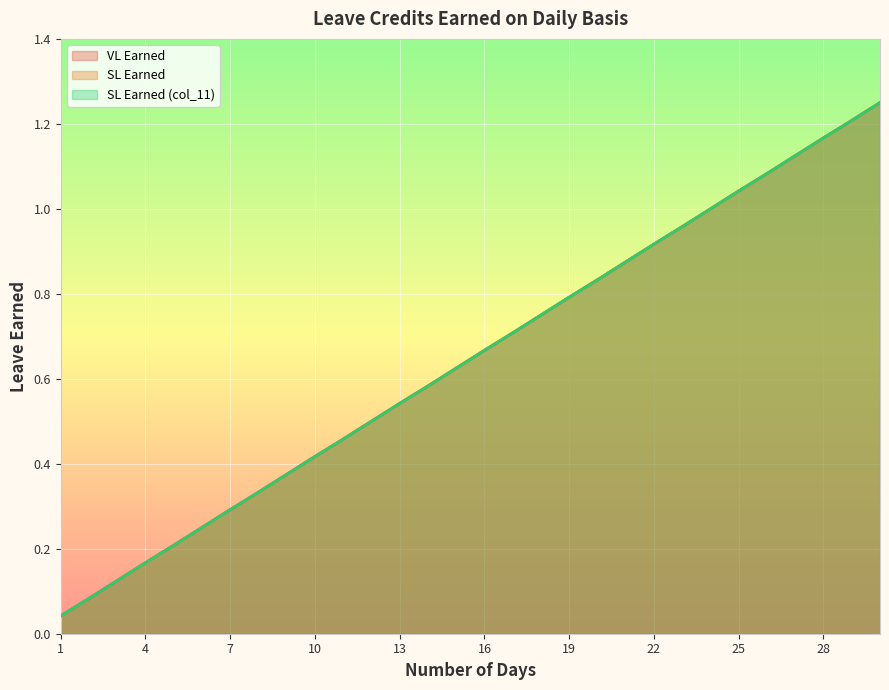

Is the value of SL Earned at 14 greater than the value of SL Earned (col_11) at 23?

No